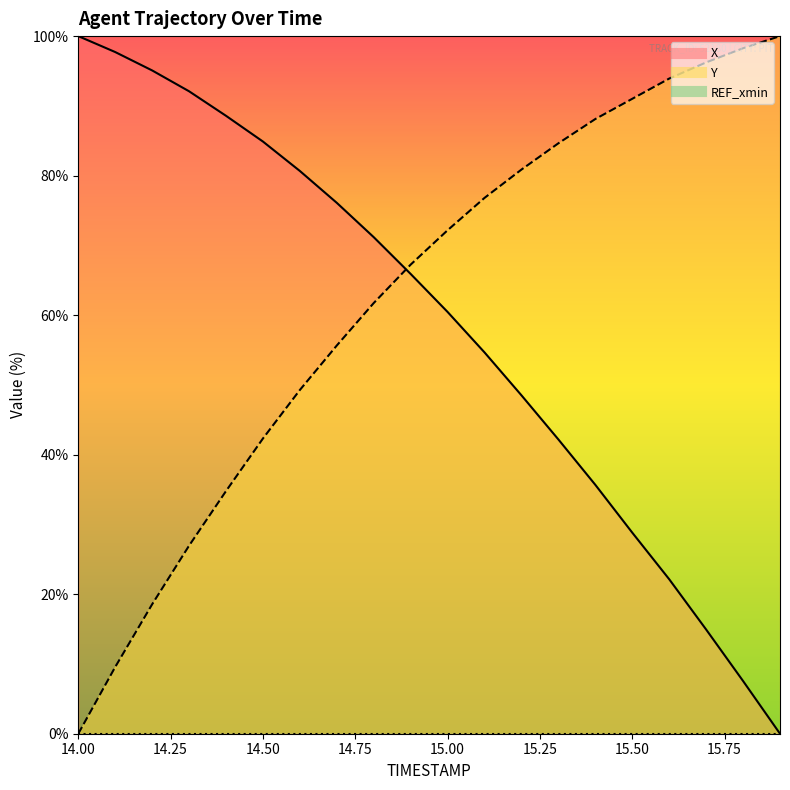

What value does the X series have at 14.6?

80.7